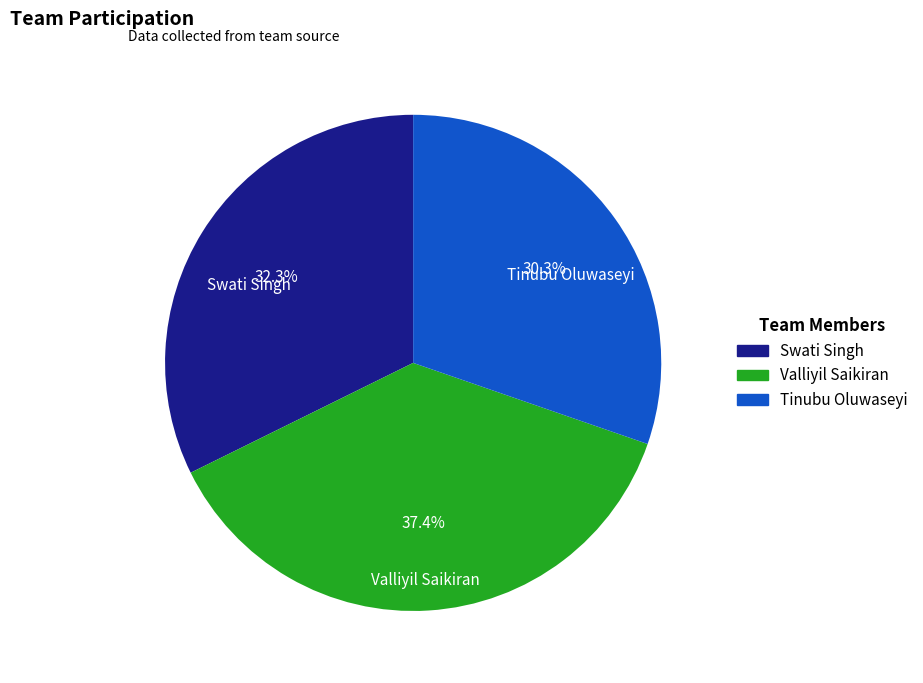

To the nearest percent, what is the average slice percentage?

33%